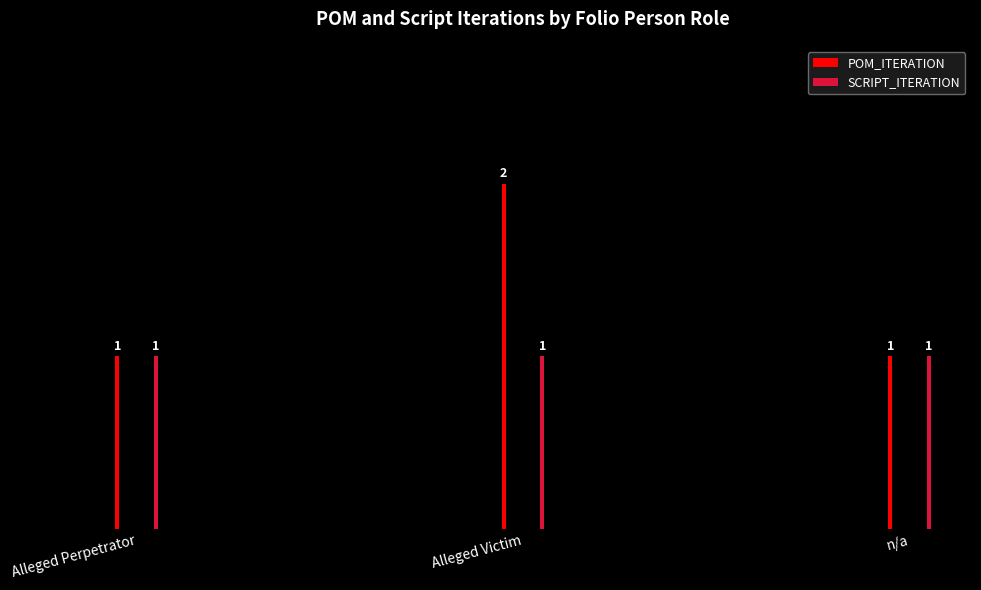

At which category is the sum across all series the highest?

Alleged Victim